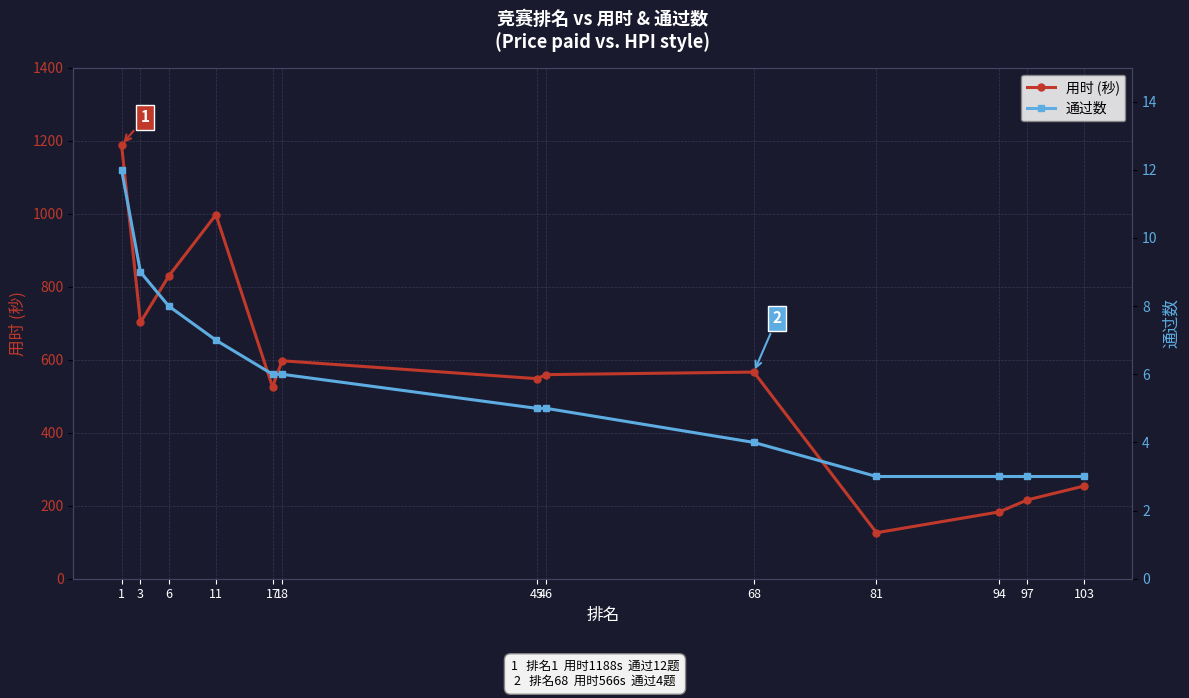

Which category has the lowest value in the 用时 (秒) series?

81